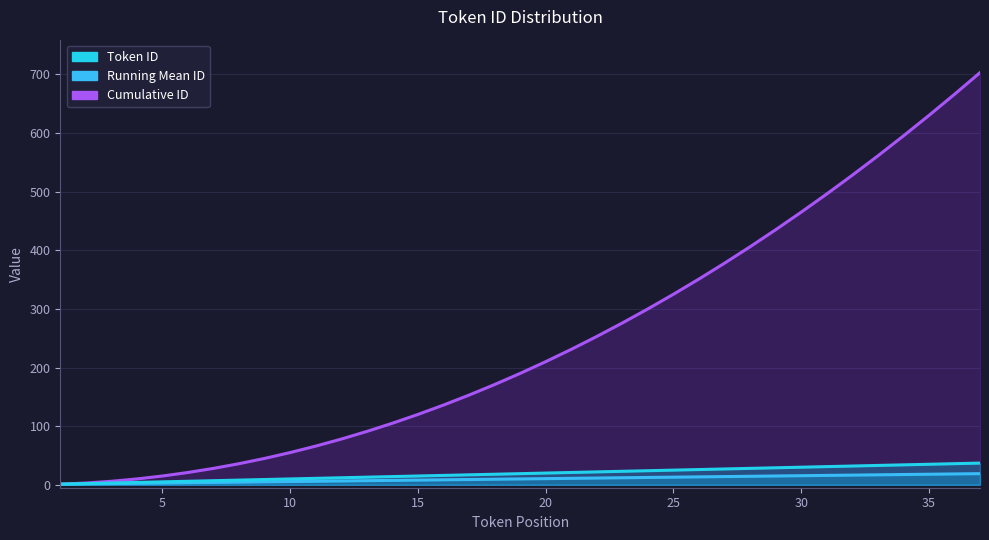

Which series has the largest total across all categories?

Cumulative ID